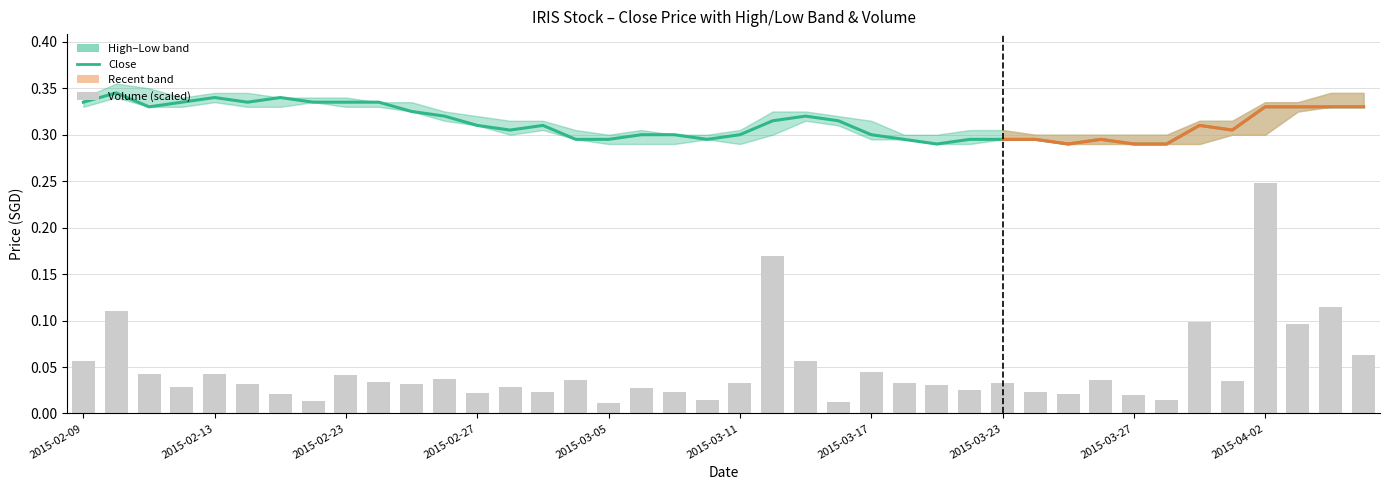

What value does the close series have at 2015-02-25?

0.3